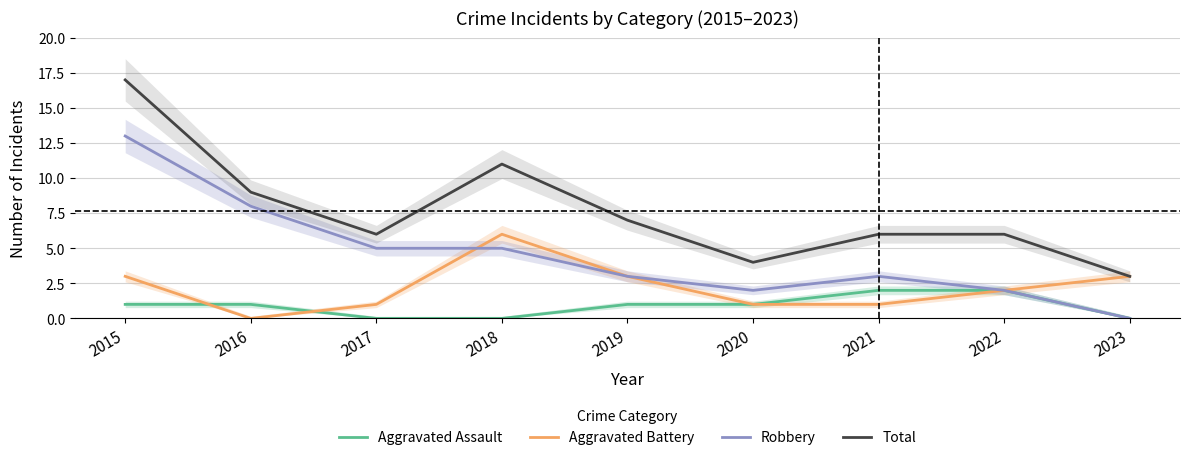

What are all the series names shown in the legend?

Aggravated Assault, Aggravated Battery, Robbery, Total